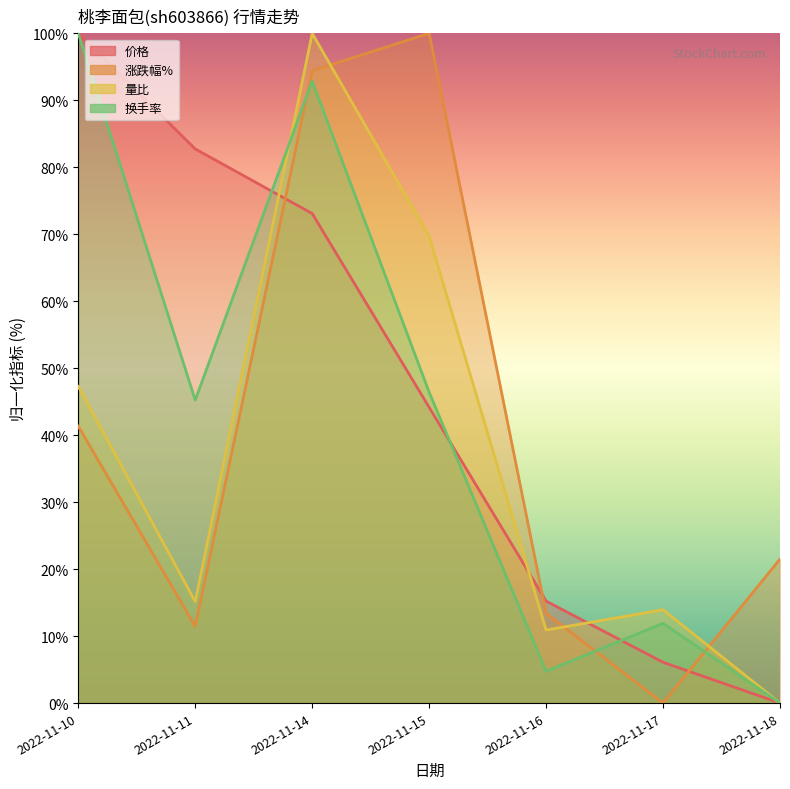

Which series ends up on top after the final intersection of 涨跌幅% and 价格?

涨跌幅%